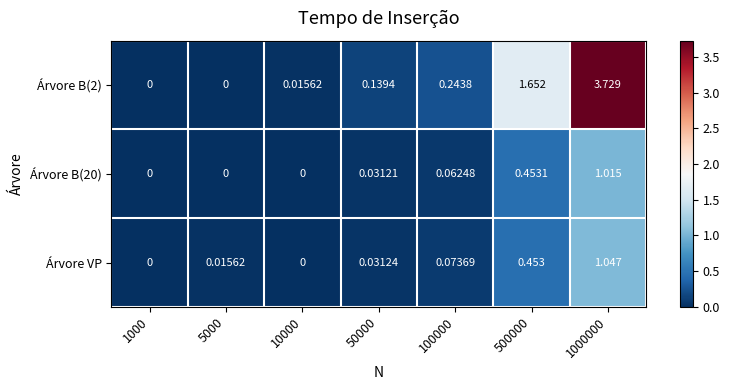

Is the value of Árvore B(20) at 50000 greater than the value of Árvore B(2) at 50000?

No